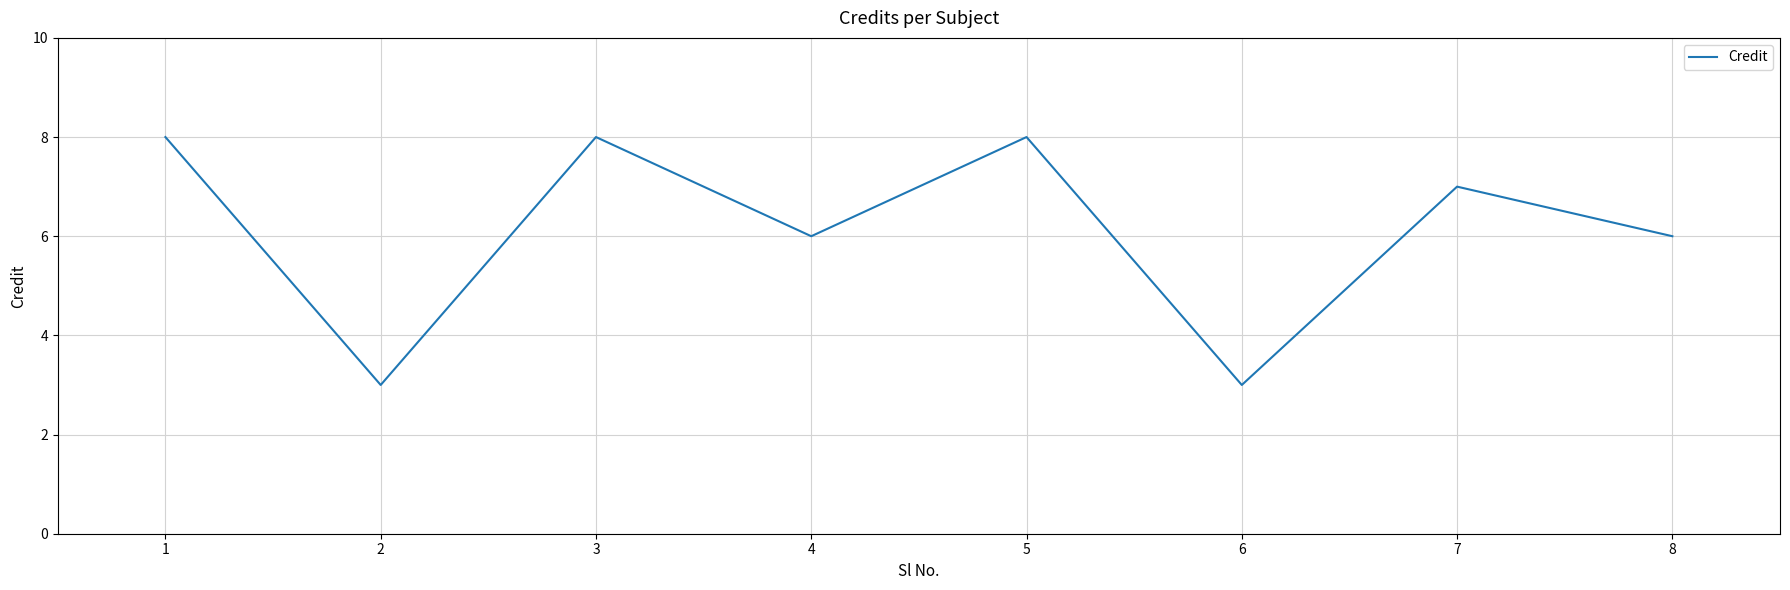

How many values are below 7?

4